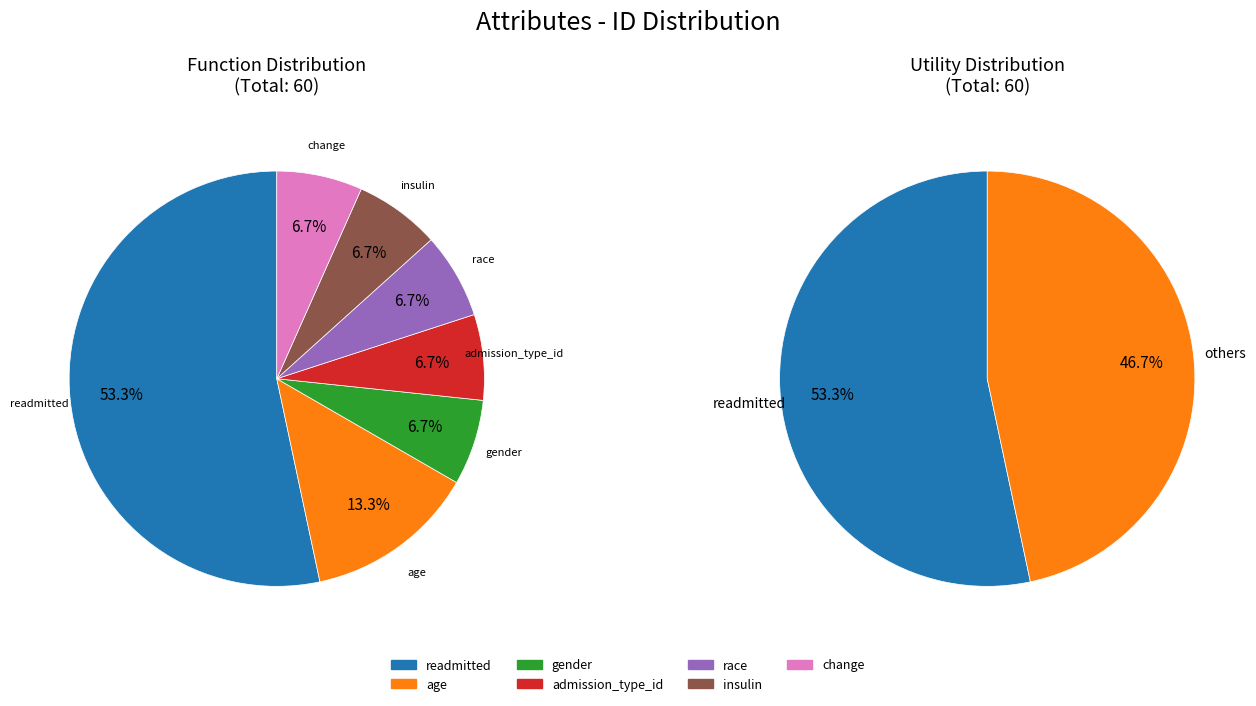

What is the largest slice in the pie chart?

readmitted